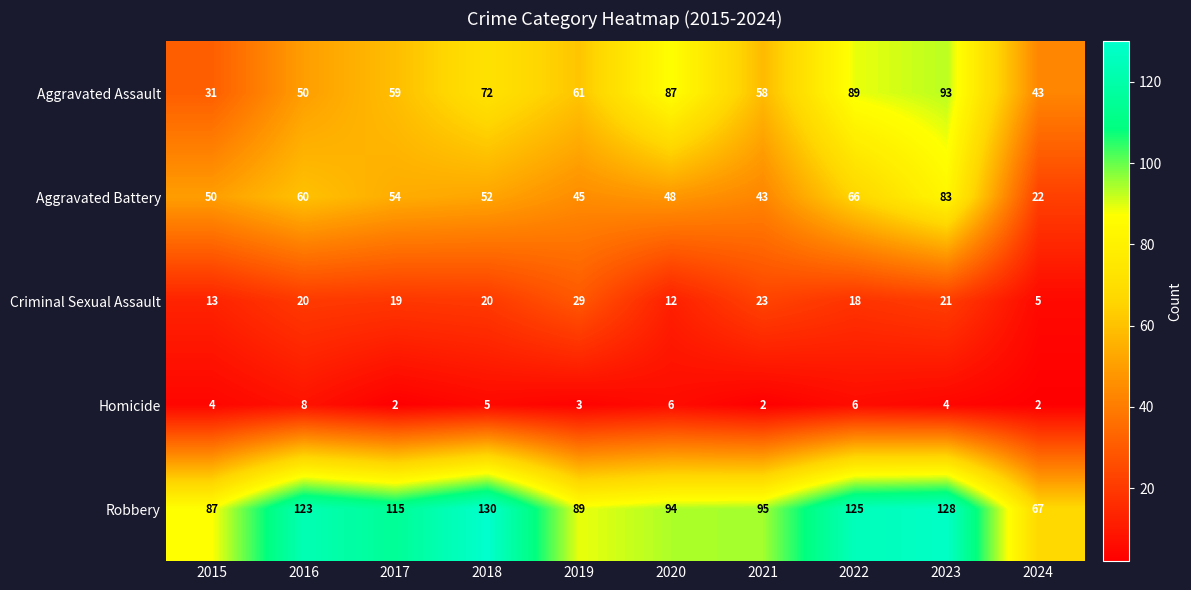

What is the minimum value for Aggravated Battery?

22